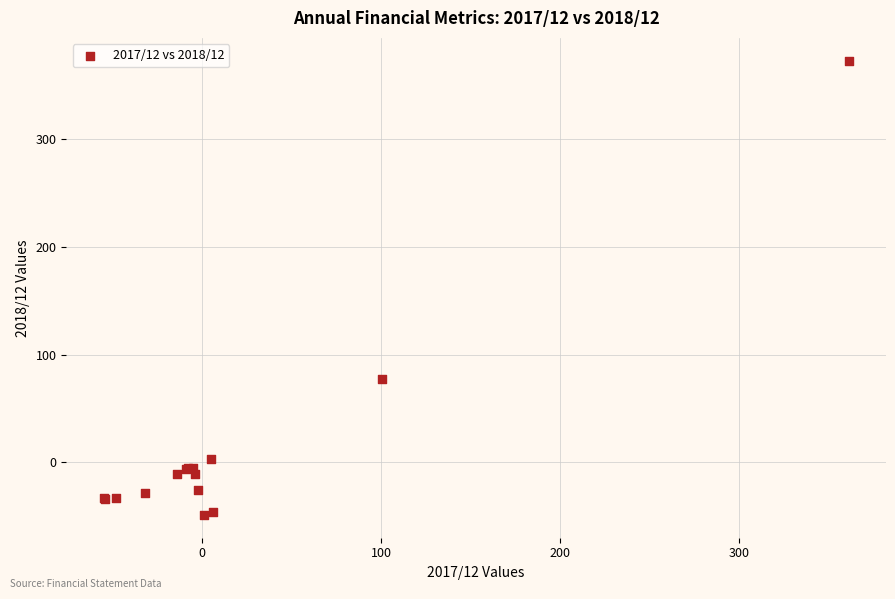

What Y value in the scatter plot is closest to 162?

77.6